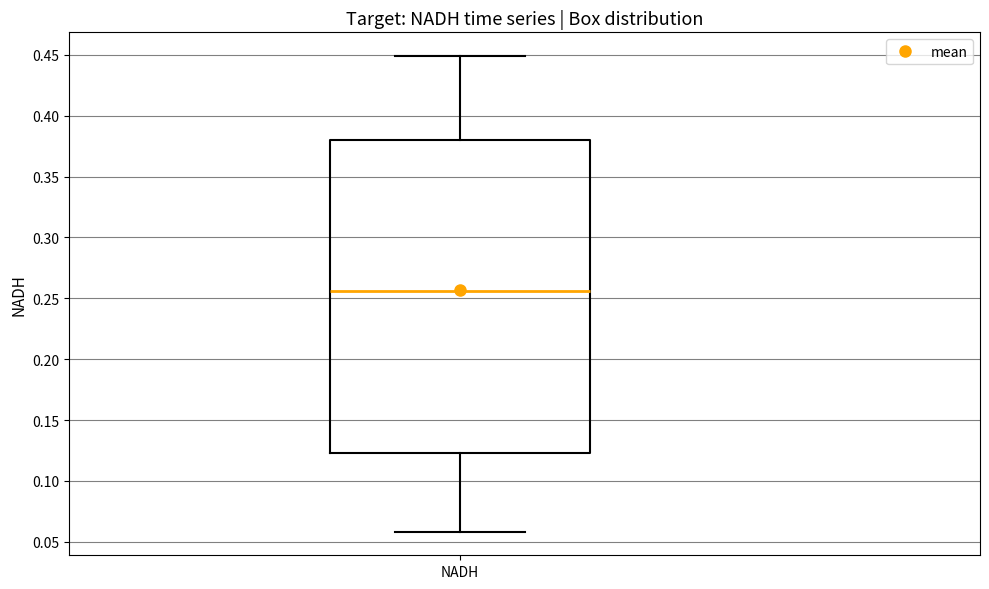

Read this box plot against the y-axis: the position of the median line, the range covered by the box, and the ends of both whiskers. The values are not printed on the chart, so give them approximately, as read against the axis.

median 0.255, box 0.125 to 0.380, whiskers 0.060 to 0.450